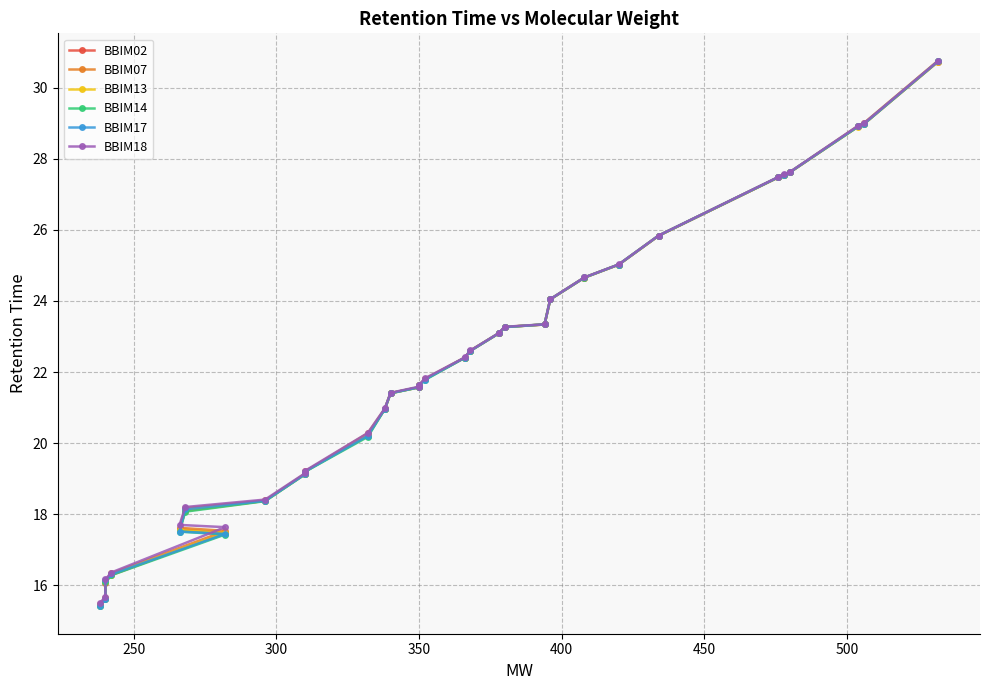

What is the average value of the BBIM18 series?

22.2